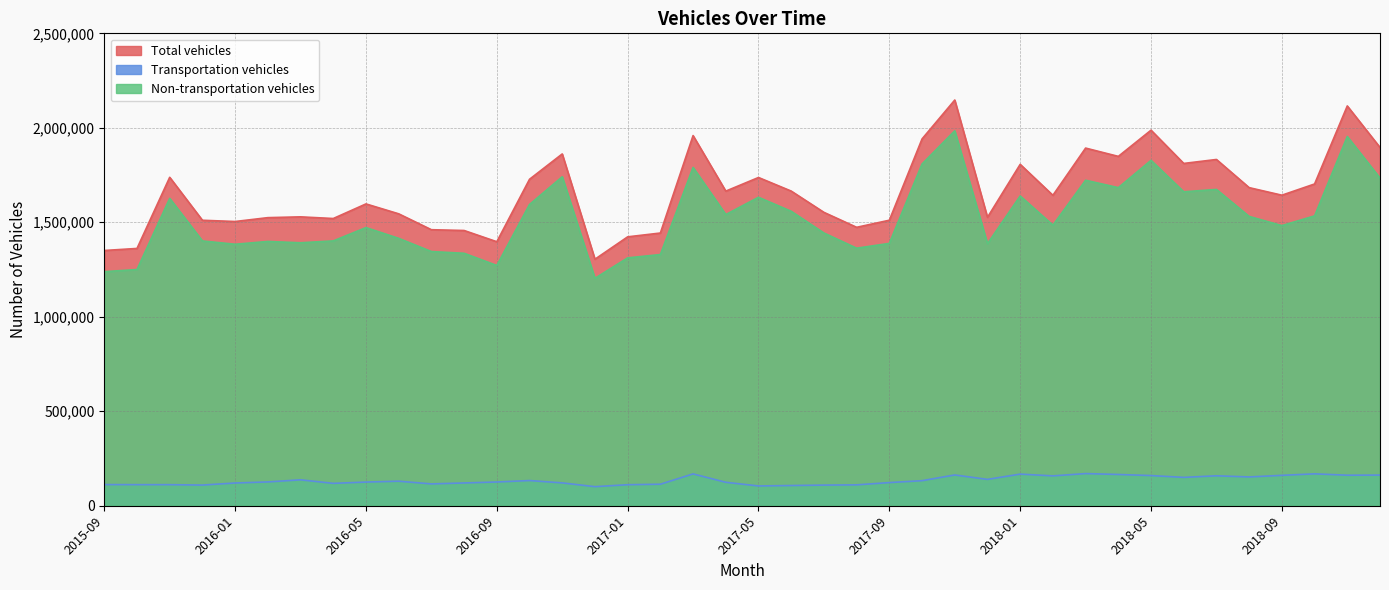

Reading left to right, extract all data points from this chart.

Total vehicles: 1350785	1361634	1738149	1510752	1504142	1524596	1528808	1519992	1597258	1544889	1460779	1456595	1397144	1727699	1861757	1304615	1423035	1443201	1958881	1664985	1737081	1665176	1552603	1473468	1510951	1941209	2146993	1526257	1806706	1642846	1892706	1848769	1987513	1811466	1832425	1683401	1643394	1702775	2115714	1896079
Transportation vehicles: 112010	111619	111513	109419	120366	125966	137192	118472	125280	129906	115571	120580	125645	133353	120847	100962	111253	113881	168479	124035	104712	106974	109286	110513	122551	132584	162842	139443	167374	158019	170180	165445	159707	150056	158504	152361	160893	168797	161603	162246
Non-transportation vehicles: 1238775	1250015	1626636	1401333	1383776	1398630	1391616	1401520	1471978	1414983	1345208	1336015	1271499	1594346	1740910	1203653	1311782	1329320	1790402	1540950	1632369	1558202	1443317	1362955	1388400	1808625	1984151	1386814	1639332	1484827	1722526	1683324	1827806	1661410	1673921	1531040	1482501	1533978	1954111	1733833